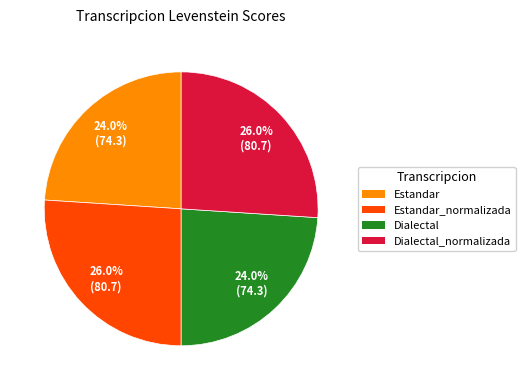

Is there a majority slice in this chart?

No